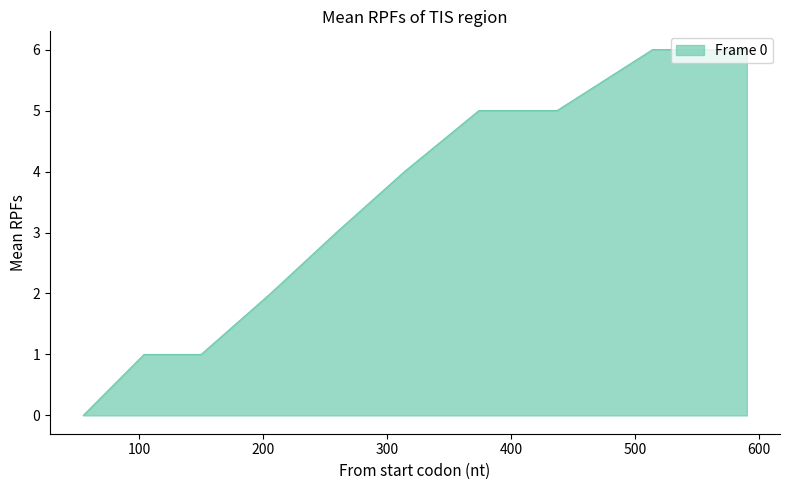

What is the difference between the maximum and minimum values?

6